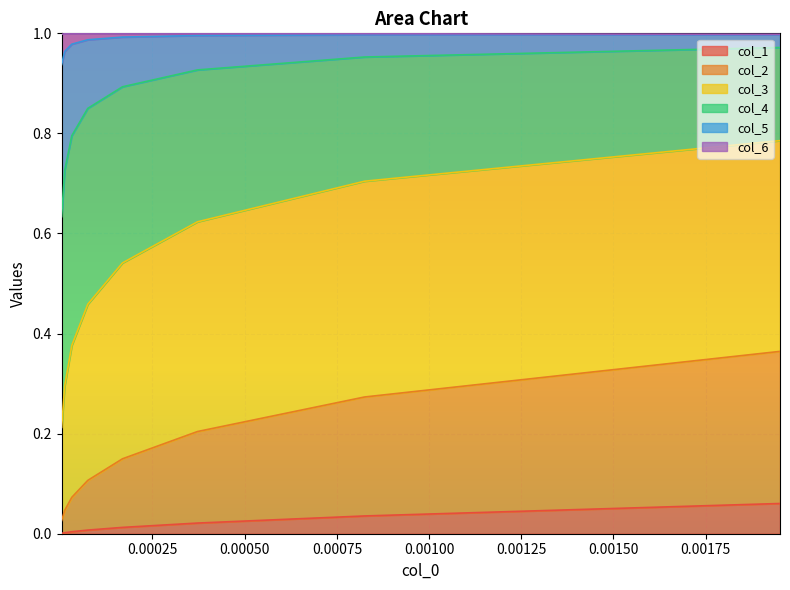

True or false: col_2 and col_3 cross at least once.

False